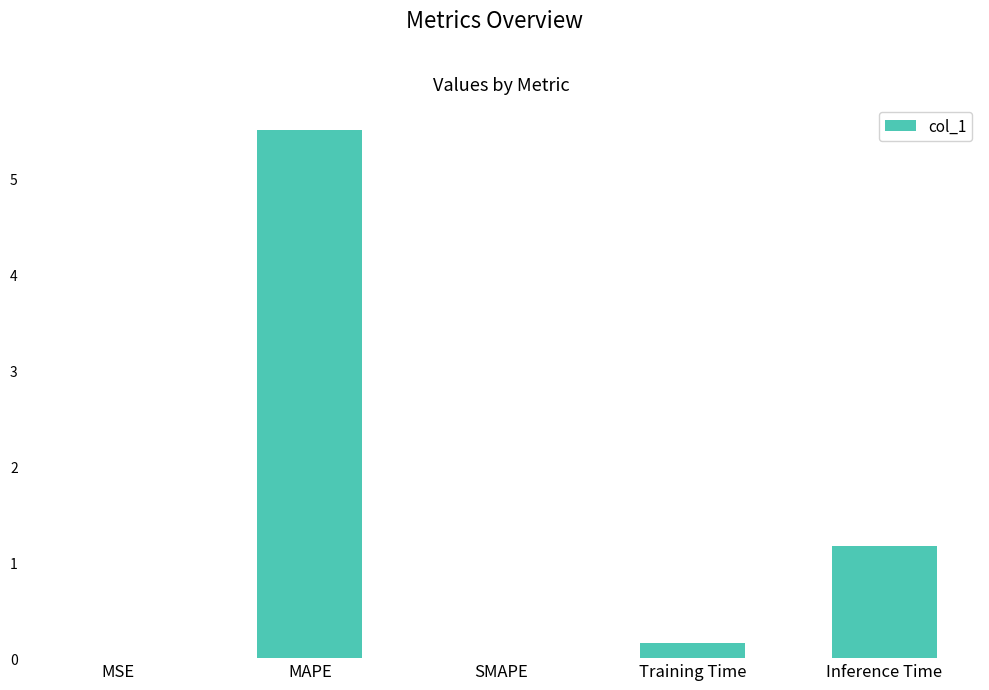

What is the change in value from SMAPE to Inference Time?

+1.2